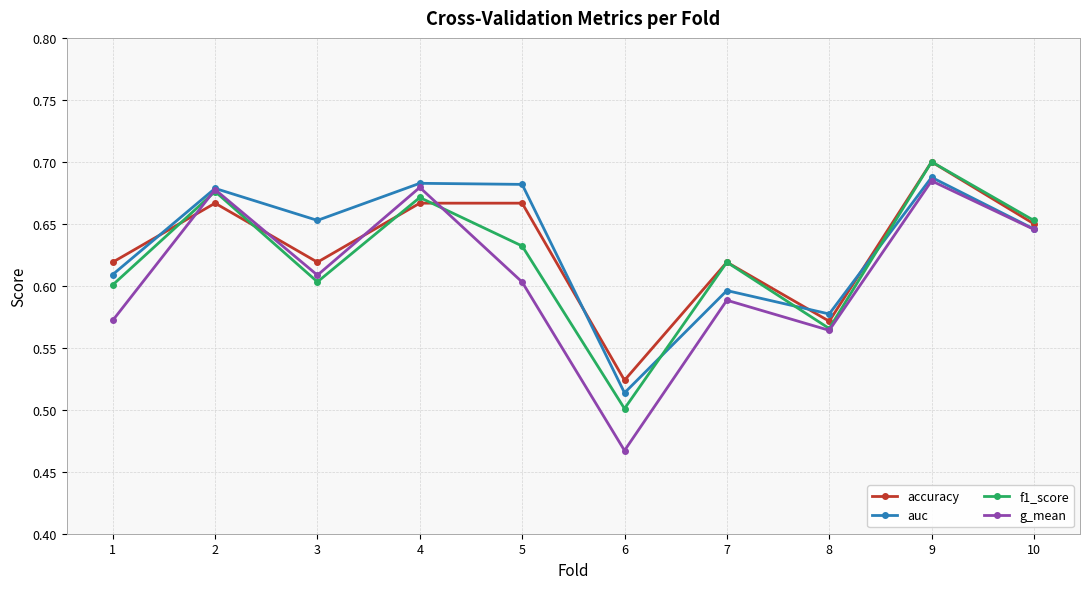

At which label is auc closest to 0?

6